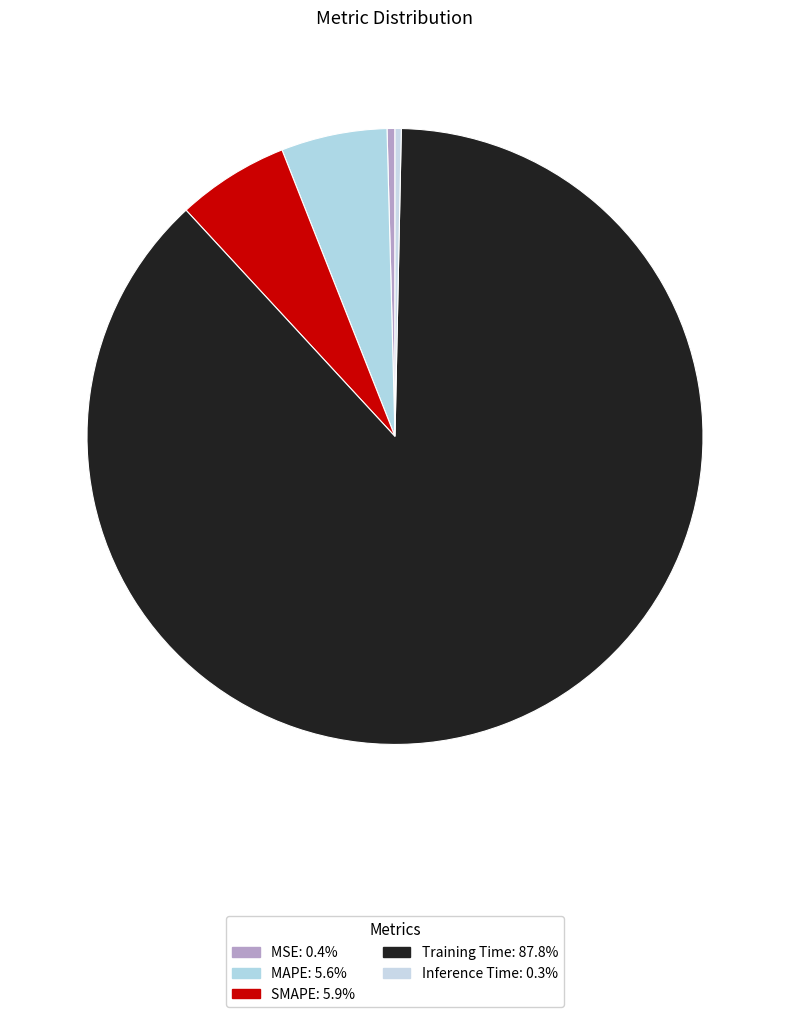

To the nearest percent, what percentage of the pie is MAPE?

6%